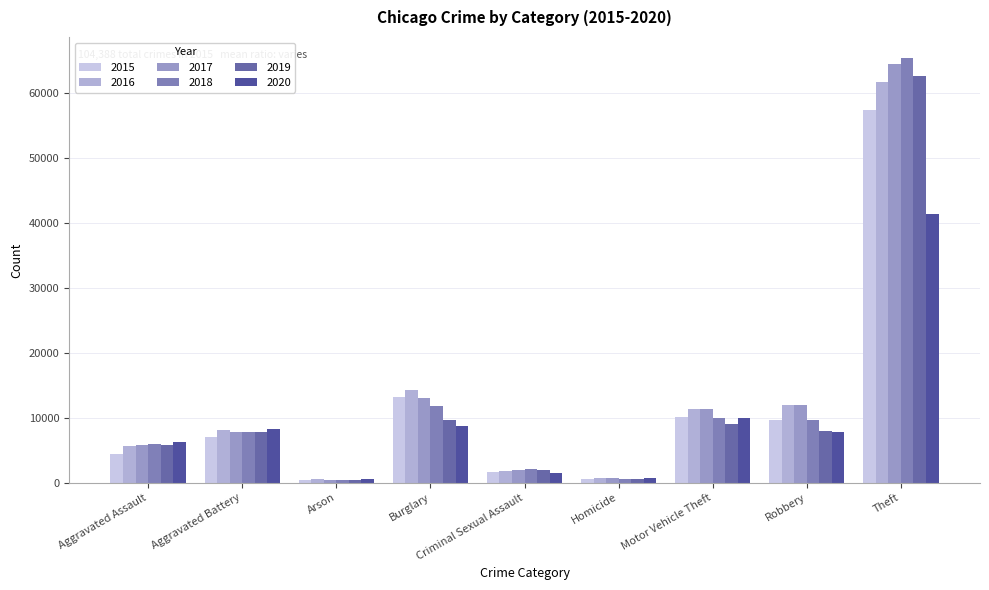

At which category is the sum across all series the highest?

Theft